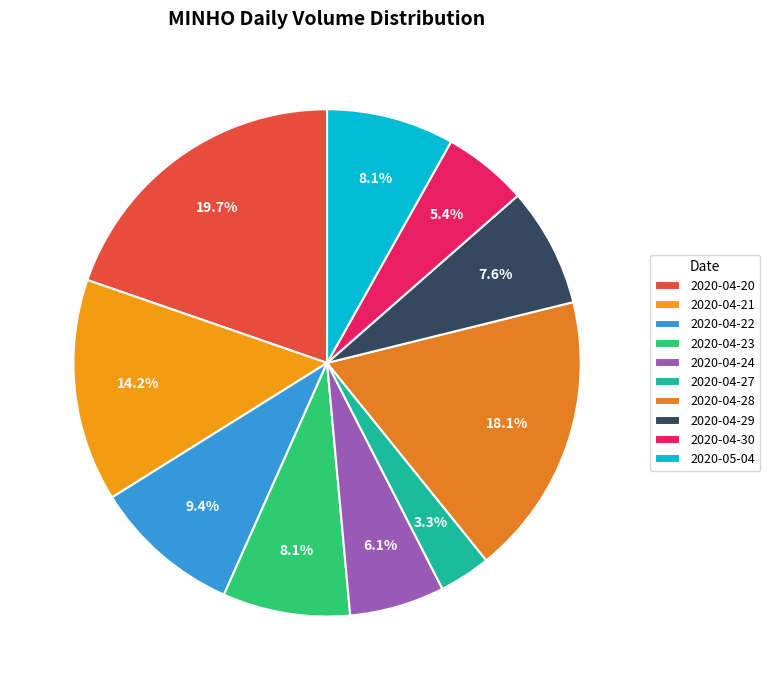

How many segments does this pie chart have?

10